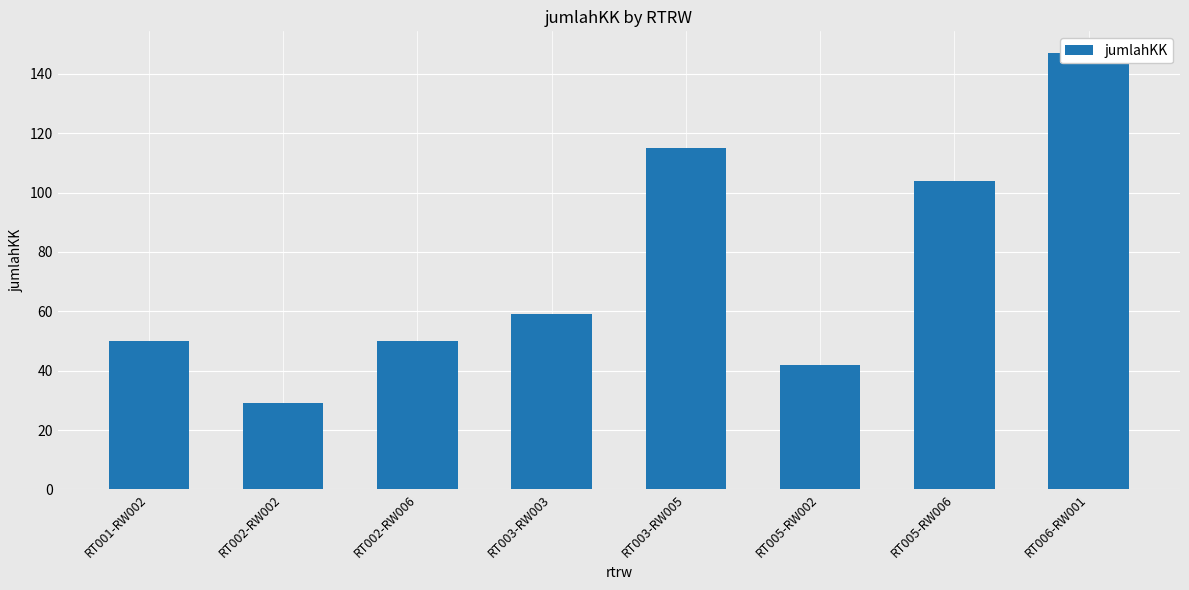

Reading left to right, list all the values displayed in this chart.

50	29	50	59	115	42	104	147